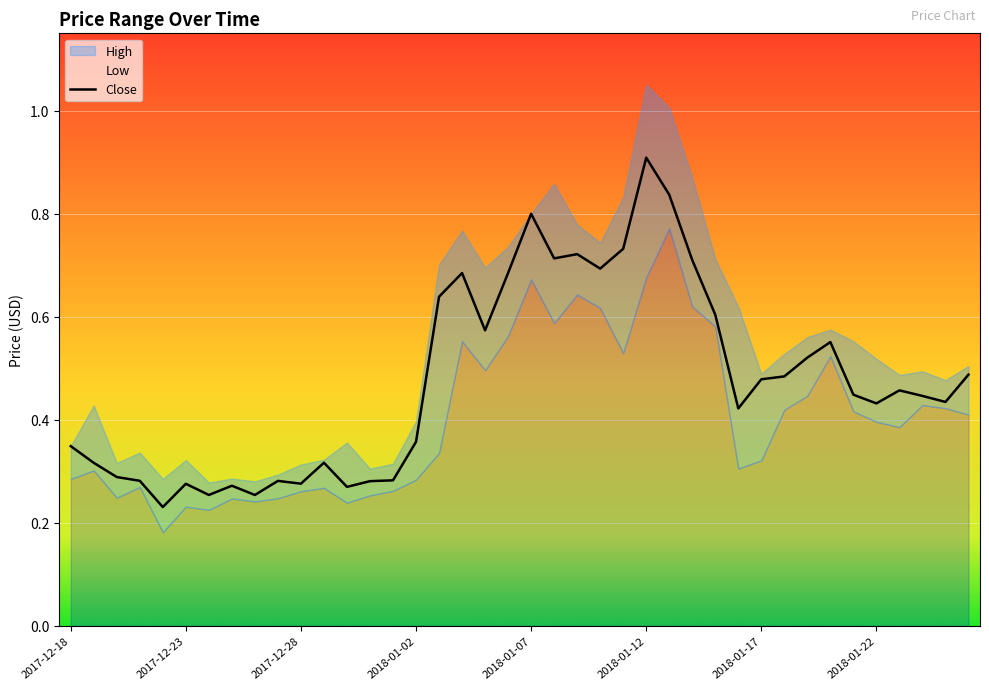

What is the difference between the maximum and second lowest values in the High series?

0.8